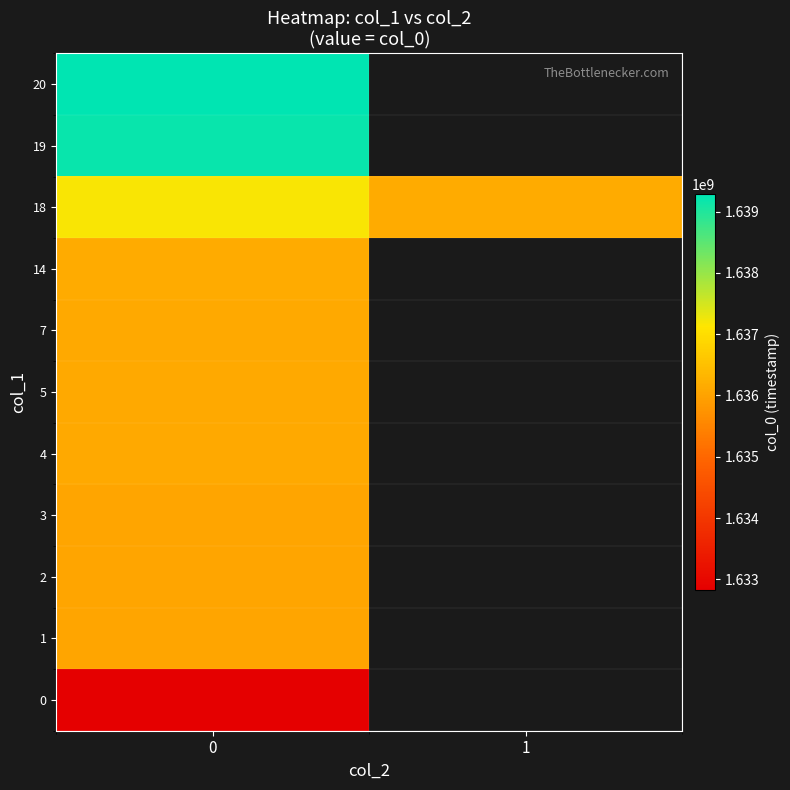

How many categories are shown in the chart?

2